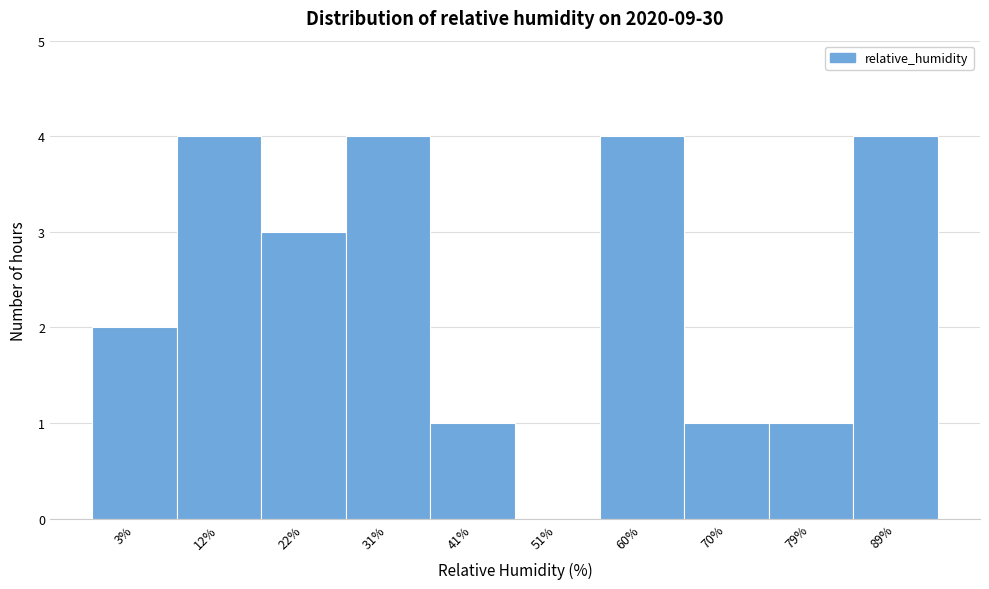

Reading left to right, what are all the values shown in this chart?

3%=2	12%=4	22%=3	31%=4	41%=1	51%=0	60%=4	70%=1	79%=1	89%=4